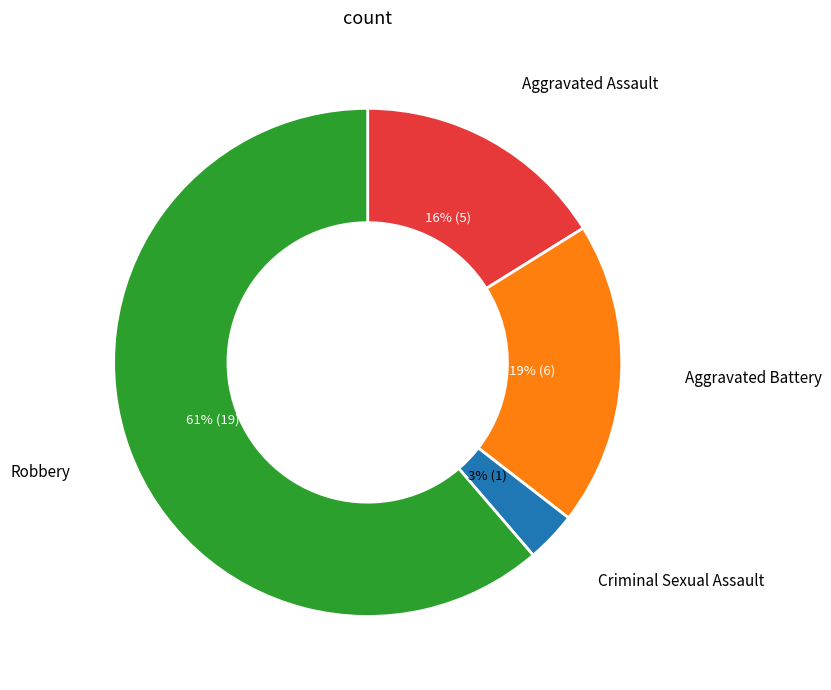

What is the largest slice in the pie chart?

Robbery